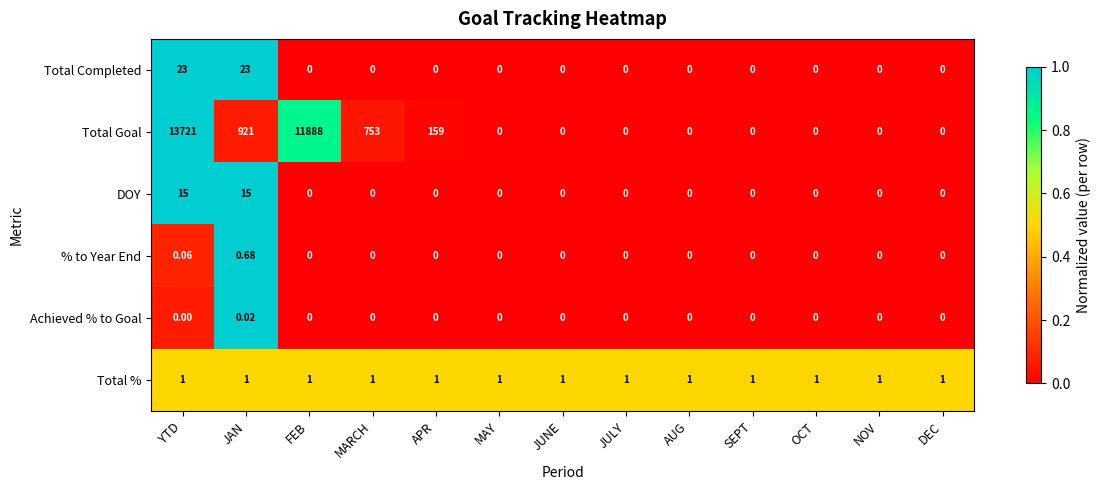

Which series has the widest spread of values?

Total Goal